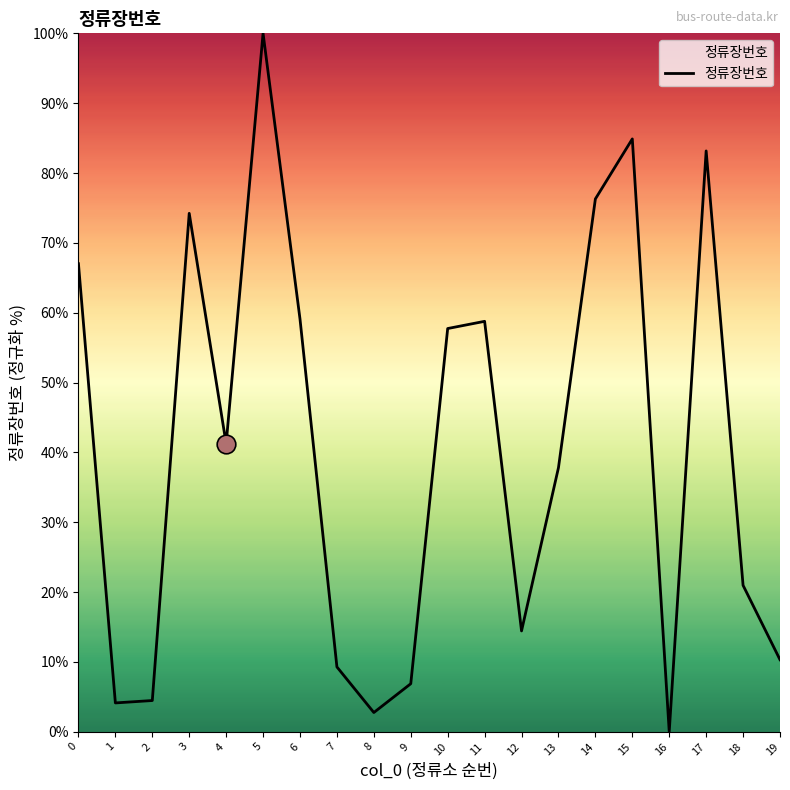

Approximately how many times larger is the value at 10 compared to 2?

12.9